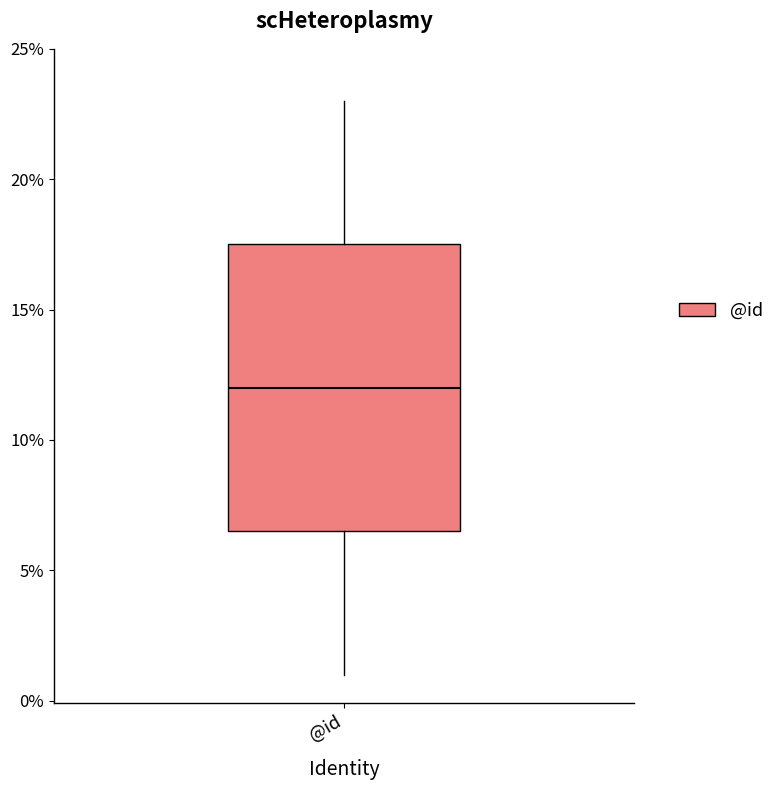

Read this box plot against the y-axis: the position of the median line, the range covered by the box, and the ends of both whiskers. The values are not printed on the chart, so give them approximately, as read against the axis.

median 12.0, box 6.5 to 17.5, whiskers 1.0 to 23.0